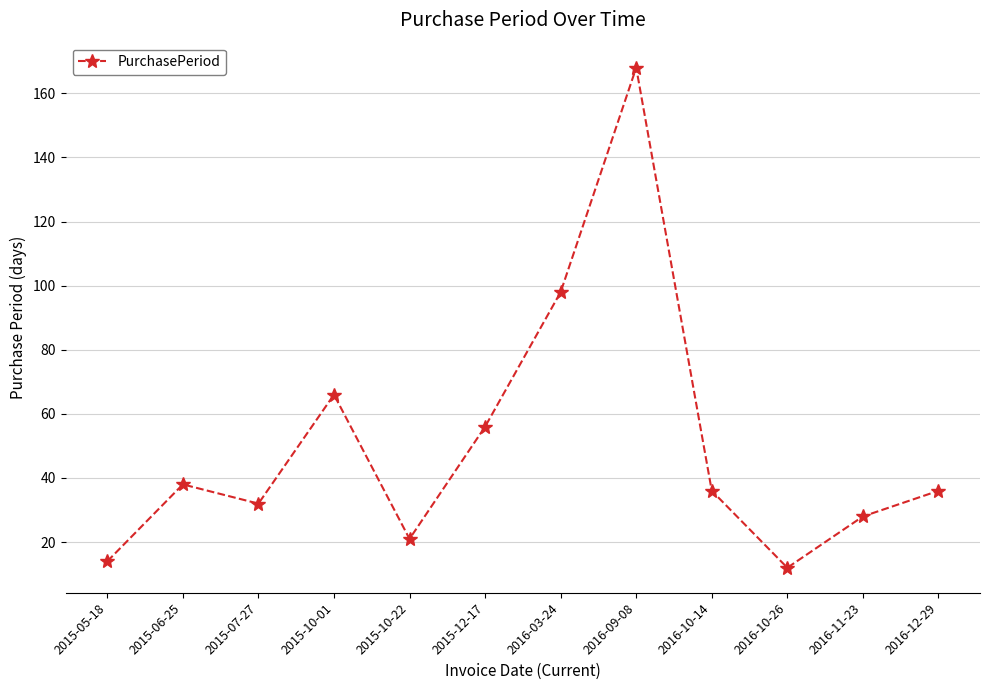

What is the difference between the maximum and minimum values?

156